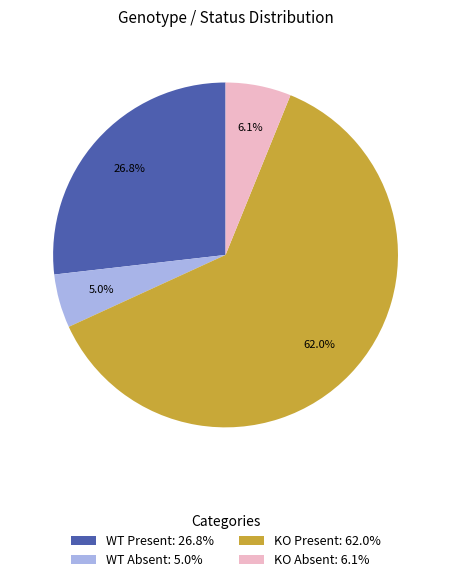

To the nearest percent, what percentage of the pie is WT Absent?

5%